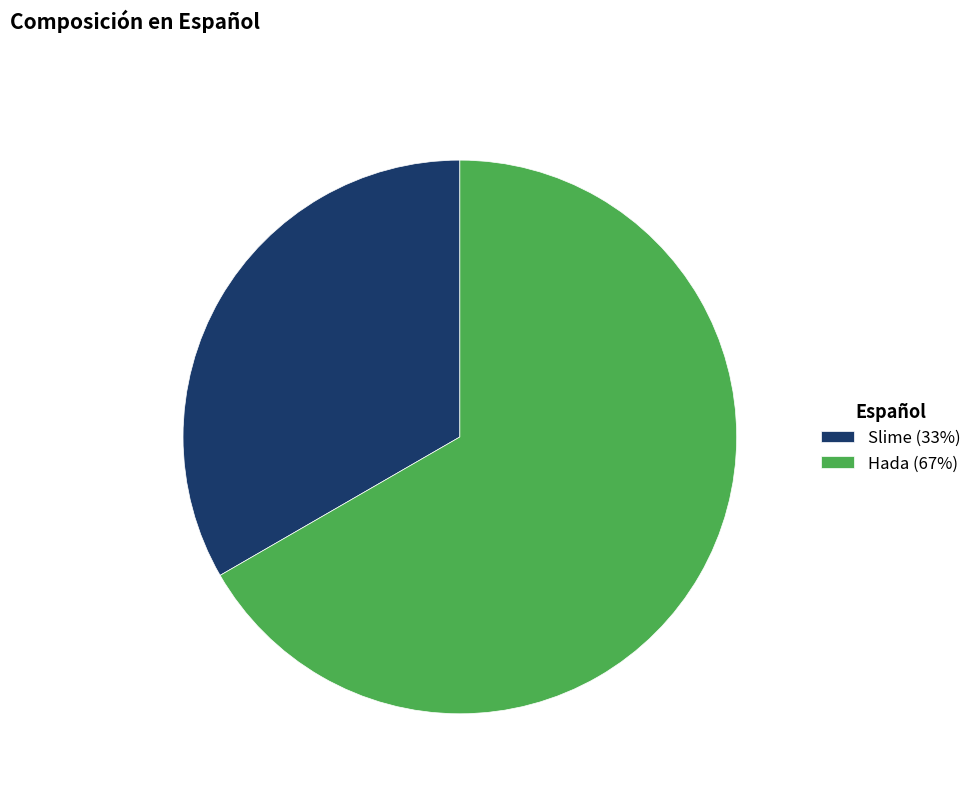

Is the sum of Slime and Hada greater than half?

Yes